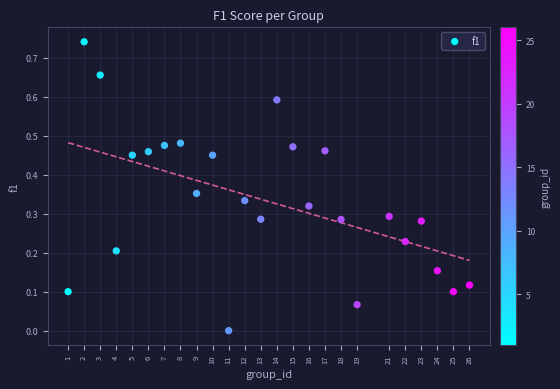

What is the range of X values (max minus min)?

25.0